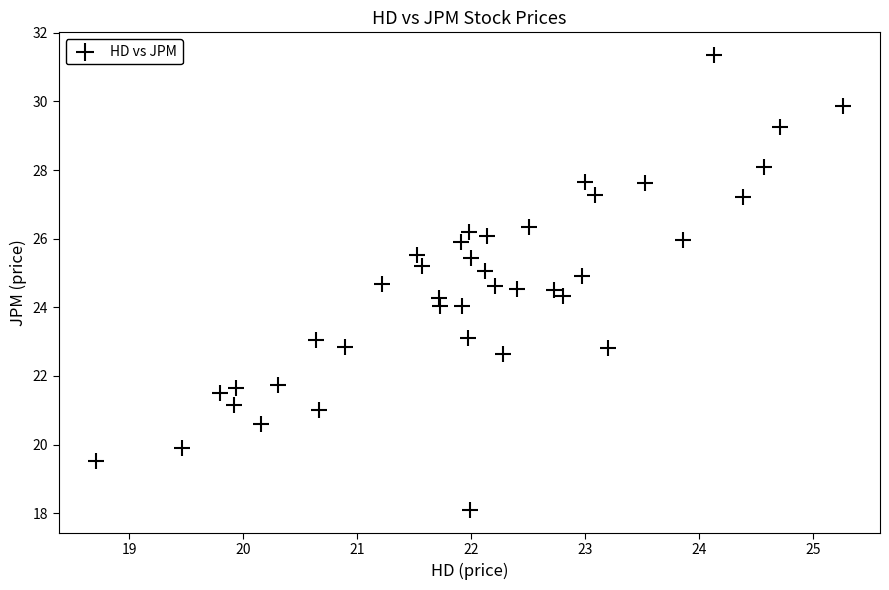

What is the range of Y values (max minus min)?

13.3